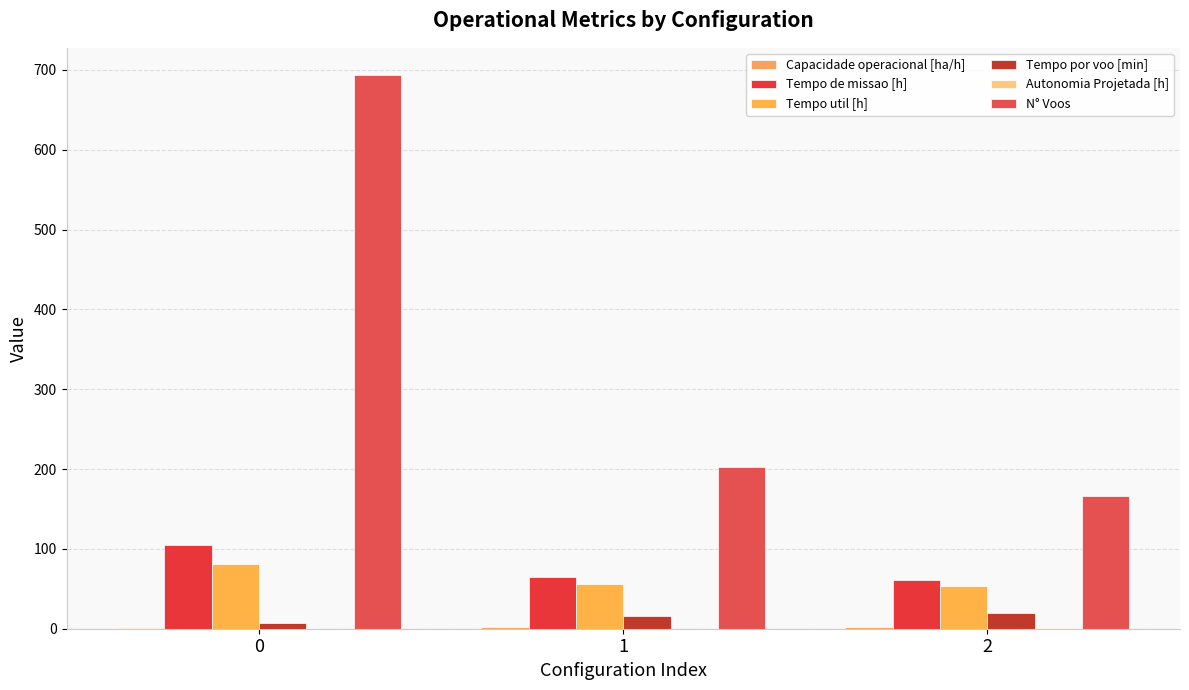

Is it true that Capacidade operacional [ha/h] equals 1.6 at 1?

True